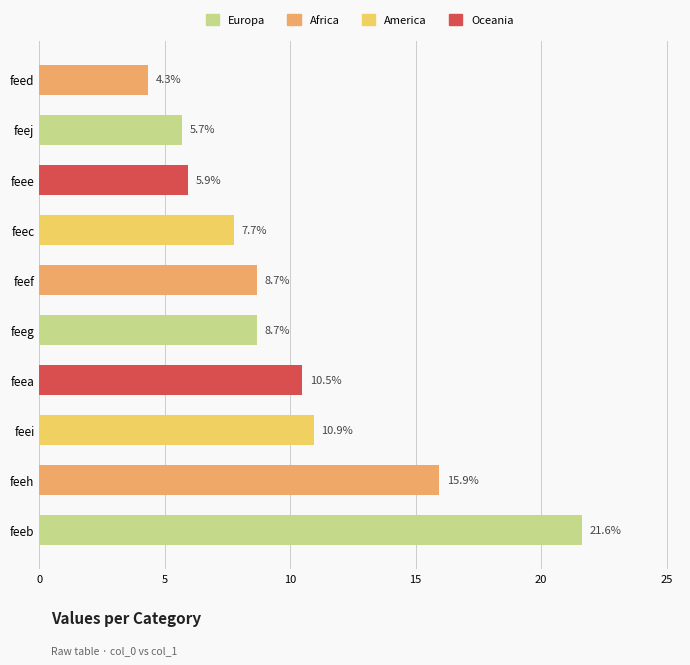

What is the difference between the second highest and minimum values?

11.6